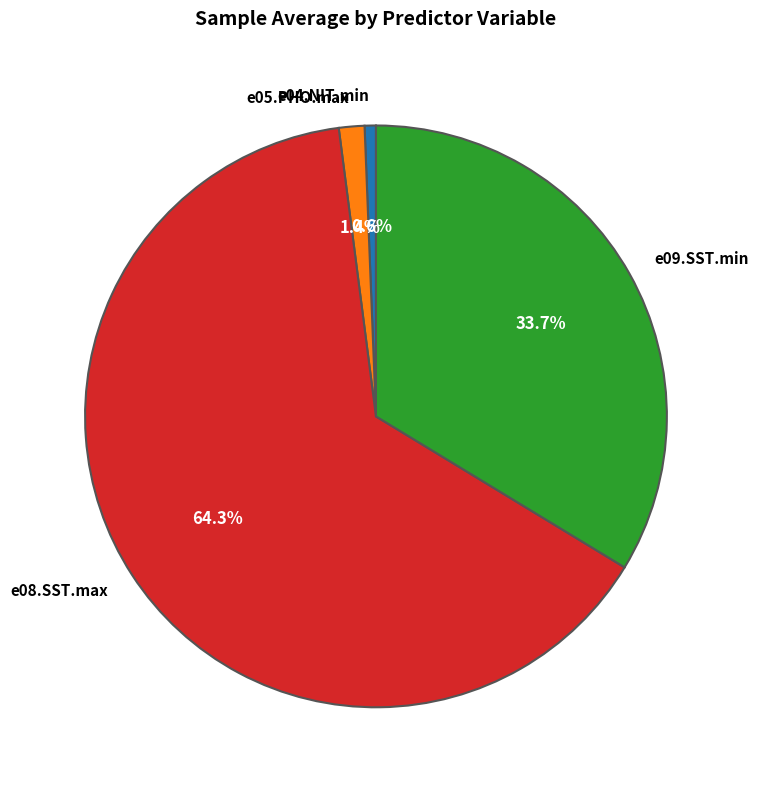

To the nearest percent, what percentage of the pie is e09.SST.min?

34%